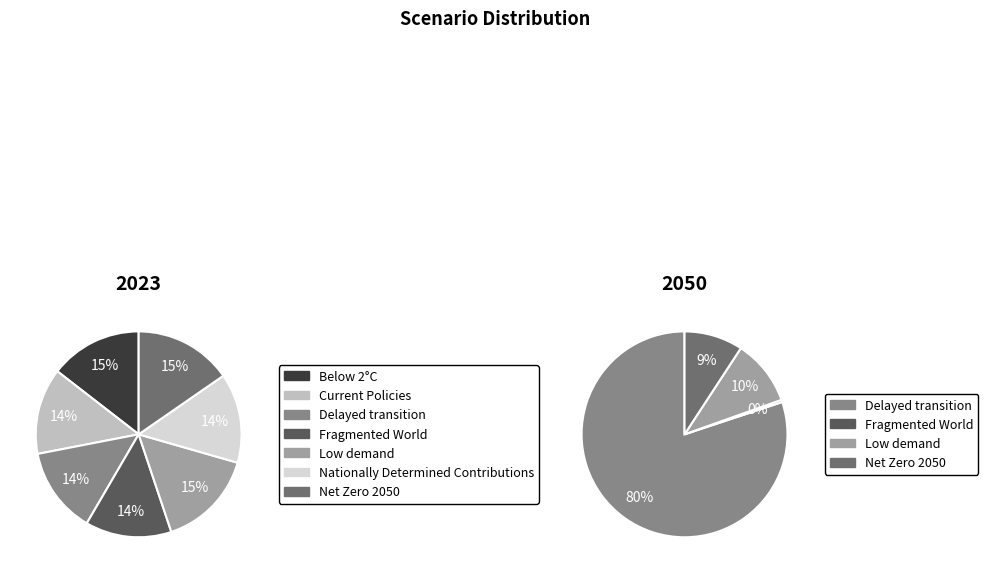

Between 4 and 6, which is larger?

4